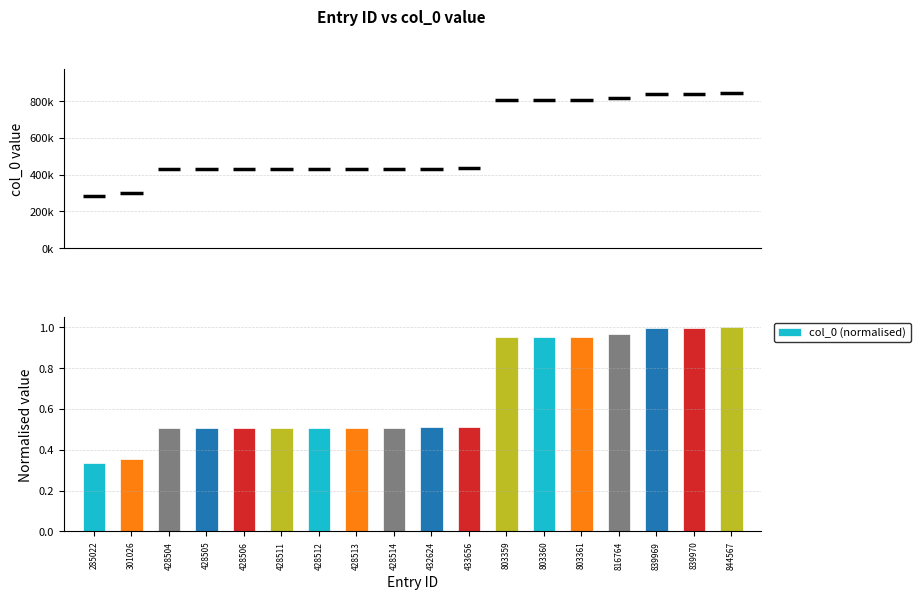

True or false: the data shows 0.5 at 803359.

False